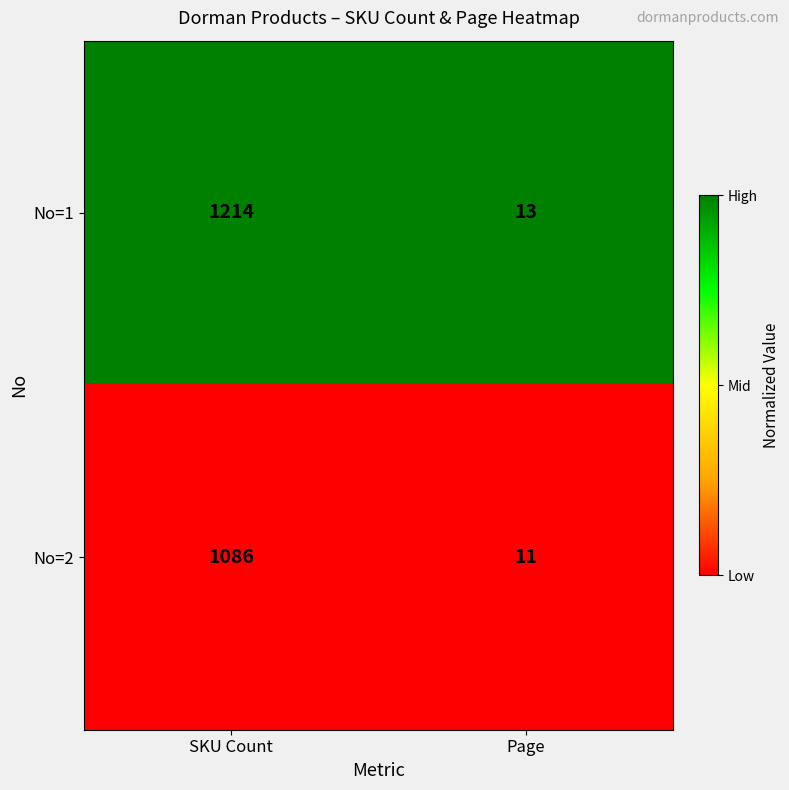

Which series has the largest range (max minus min)?

No=1